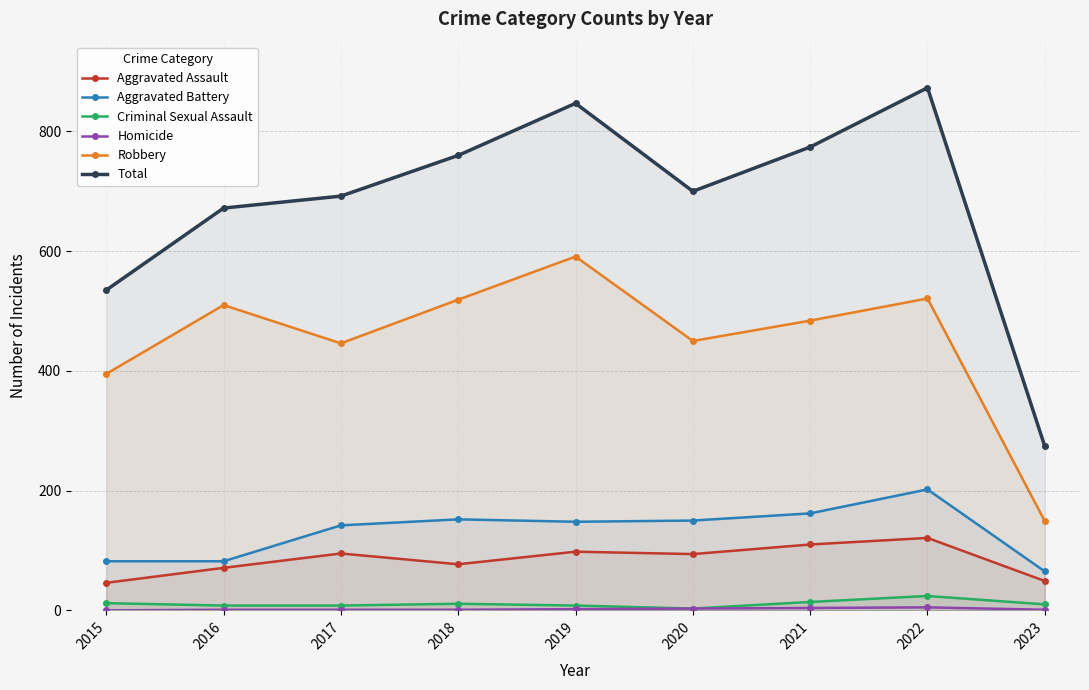

What is the sum of the Criminal Sexual Assault values at 2015 and 2021?

26